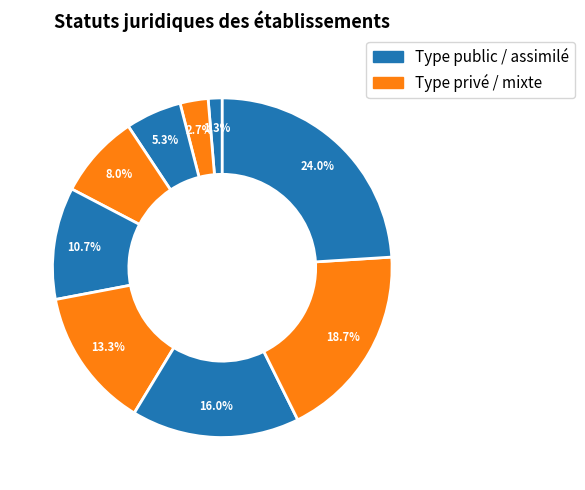

How many slices are in this pie chart?

9